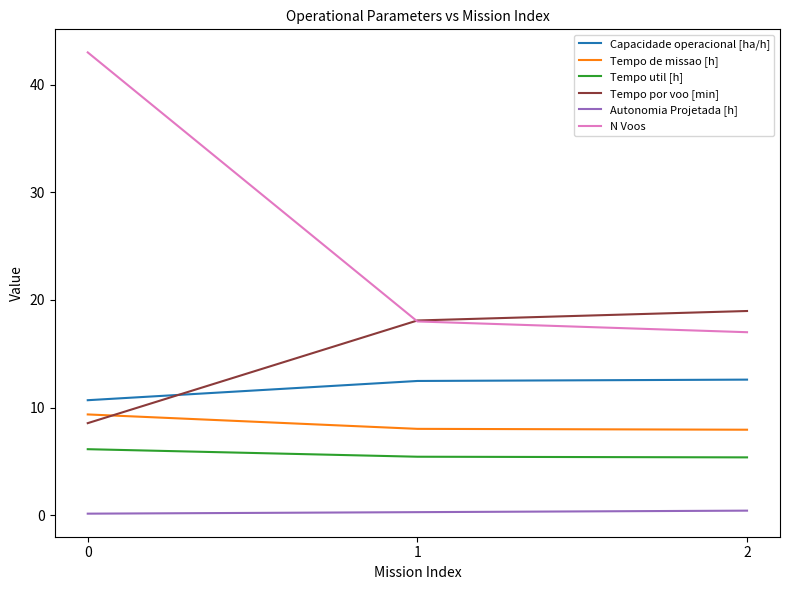

How many lines are shown in the chart?

6